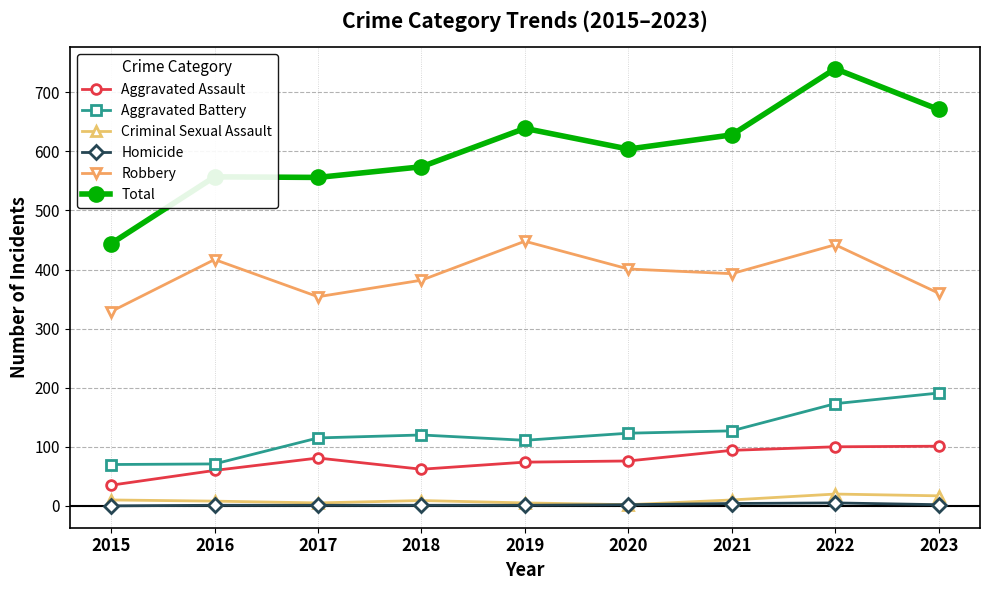

Is the value of Homicide at 2020 greater than the value of Aggravated Battery at 2020?

No